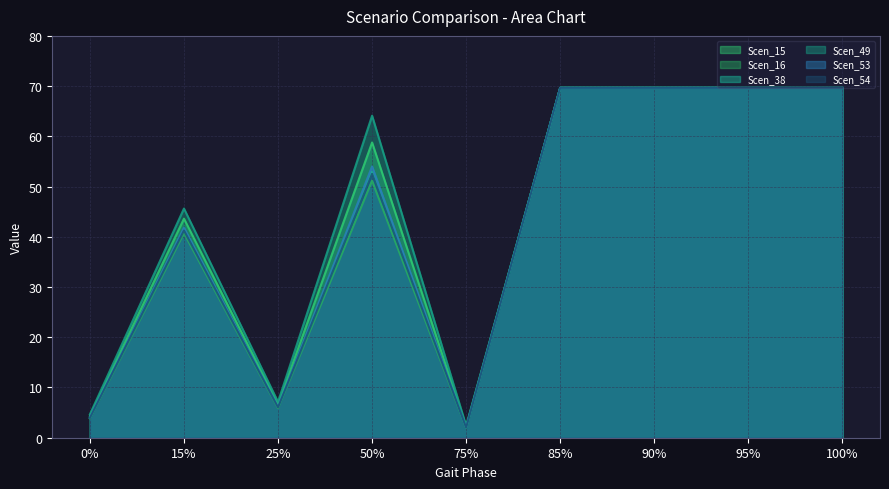

Which series has the largest range (max minus min)?

Scen_16